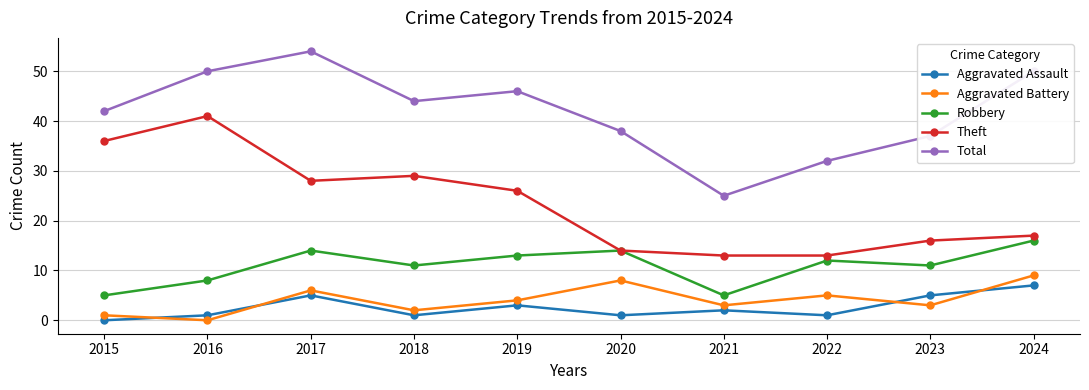

How many distinct data groups are displayed?

5